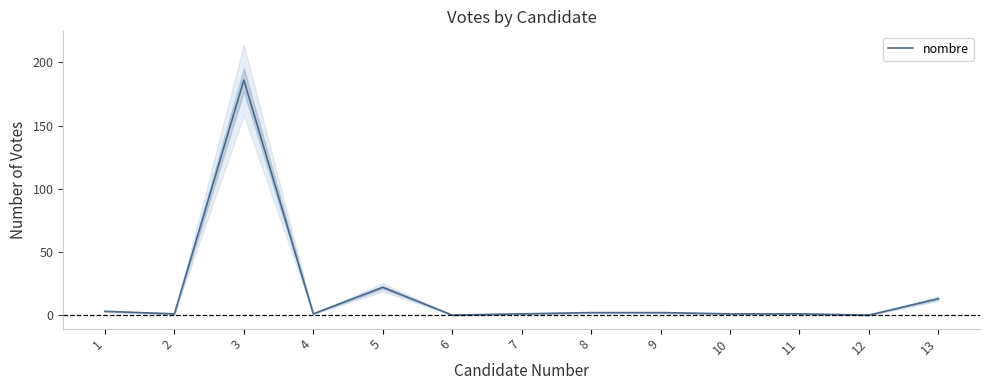

What is the average value?

18